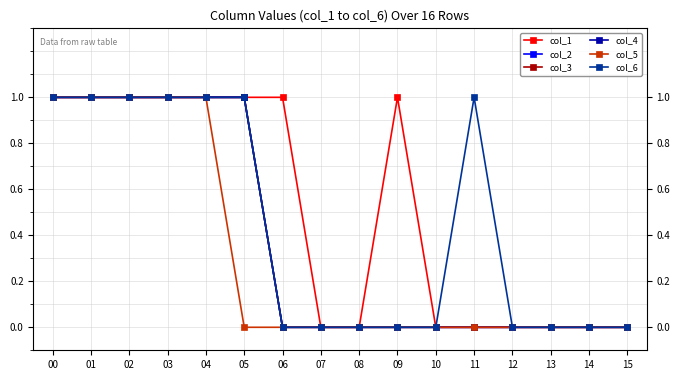

At which label does col_6 reach its minimum?

06